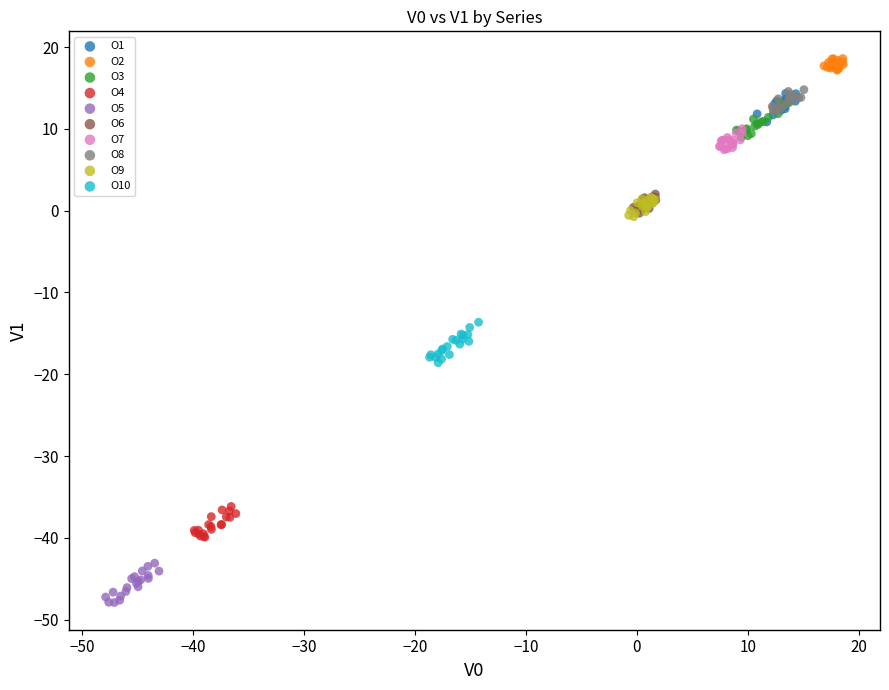

Which series contains the highest Y value?

O2